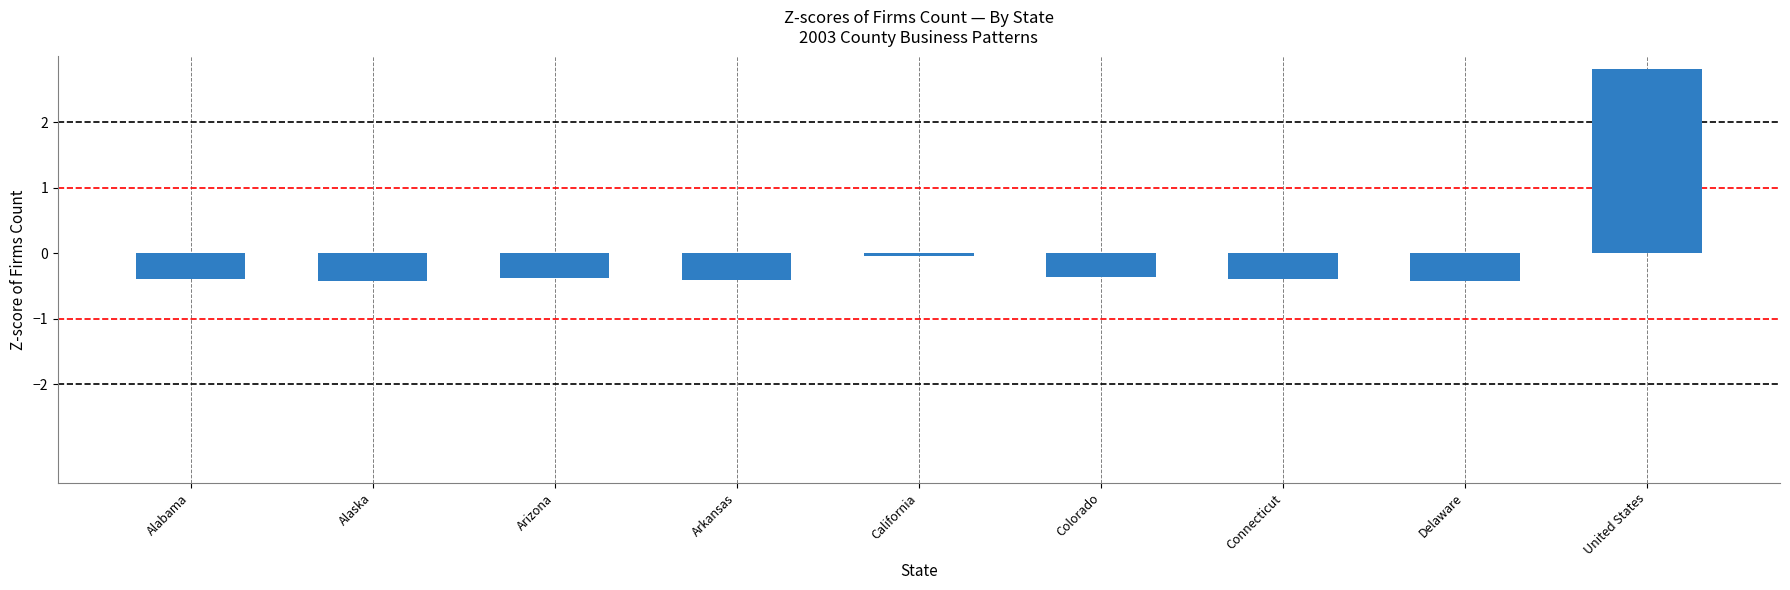

What value does the data have at Colorado?

-0.4